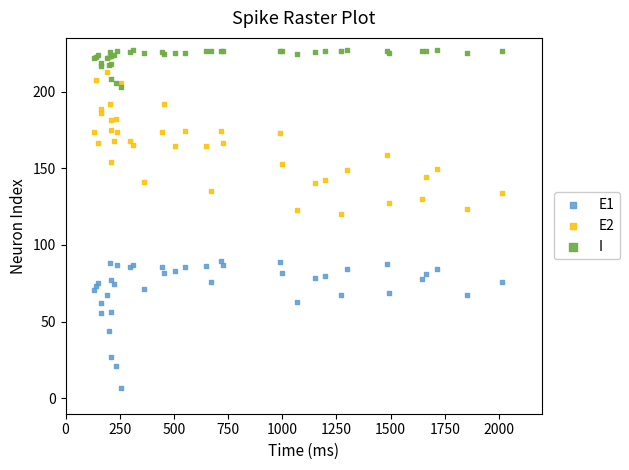

Which series contains the highest Y value?

I